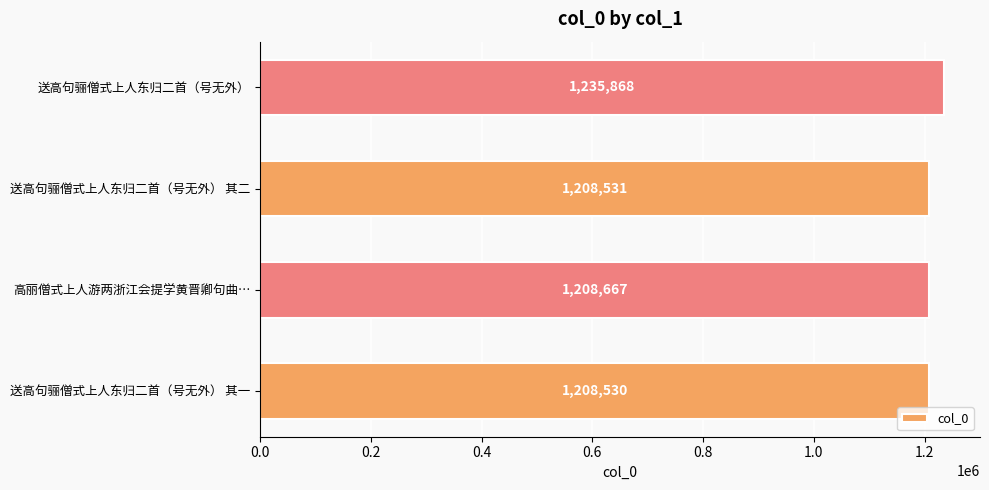

At which label is the value closest to 1222199?

高丽僧式上人游两浙江会提学黄晋卿句曲…